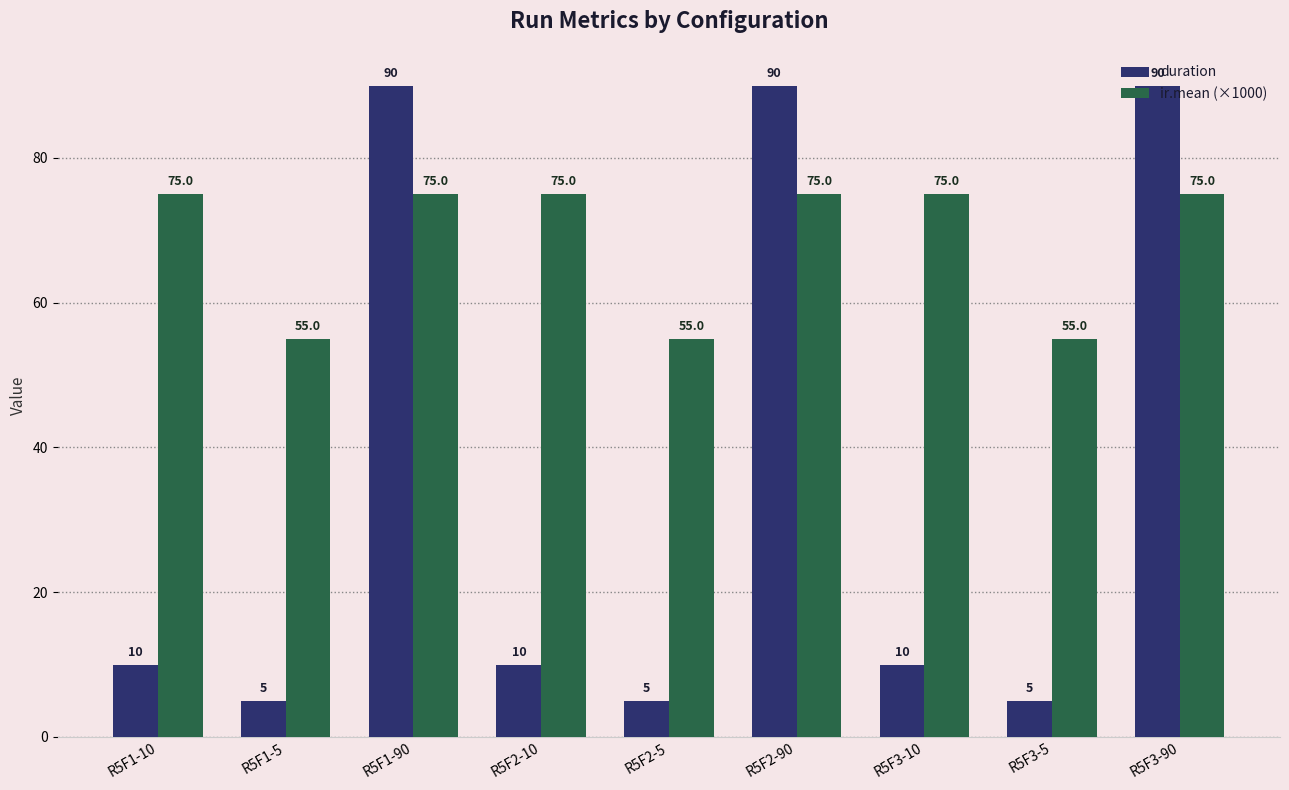

Reading left to right, extract all data points from this chart.

duration: 10	5	90	10	5	90	10	5	90
ir.mean (×1000): 75	55	75	75	55	75	75	55	75